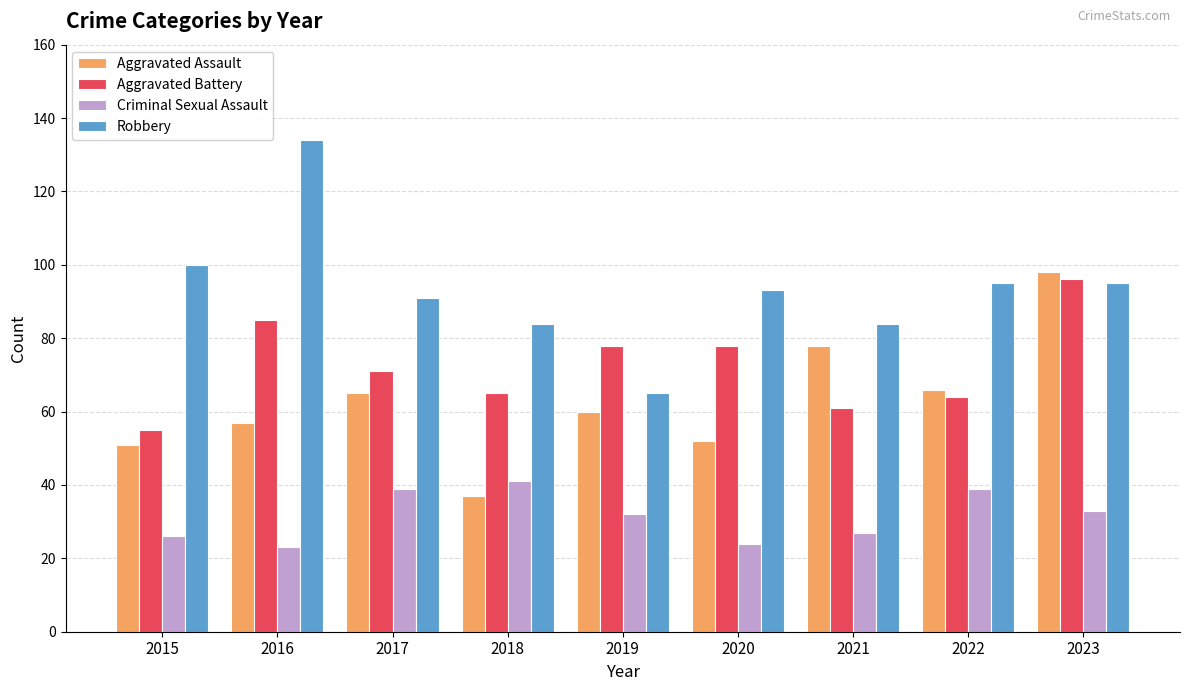

How many data points does each series have?

9